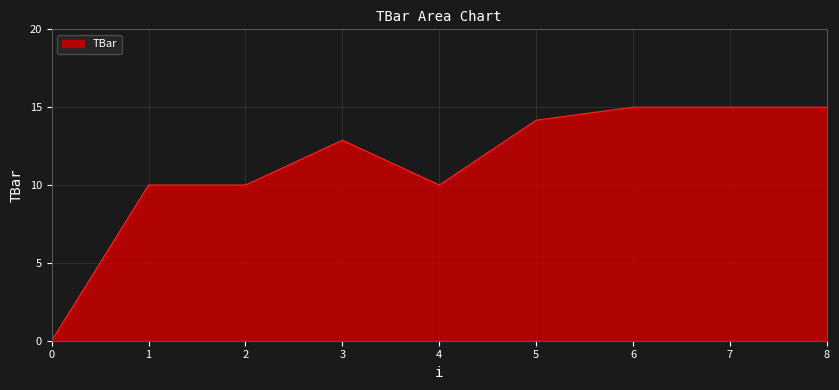

What is the difference between the values at 2 and 3?

2.9